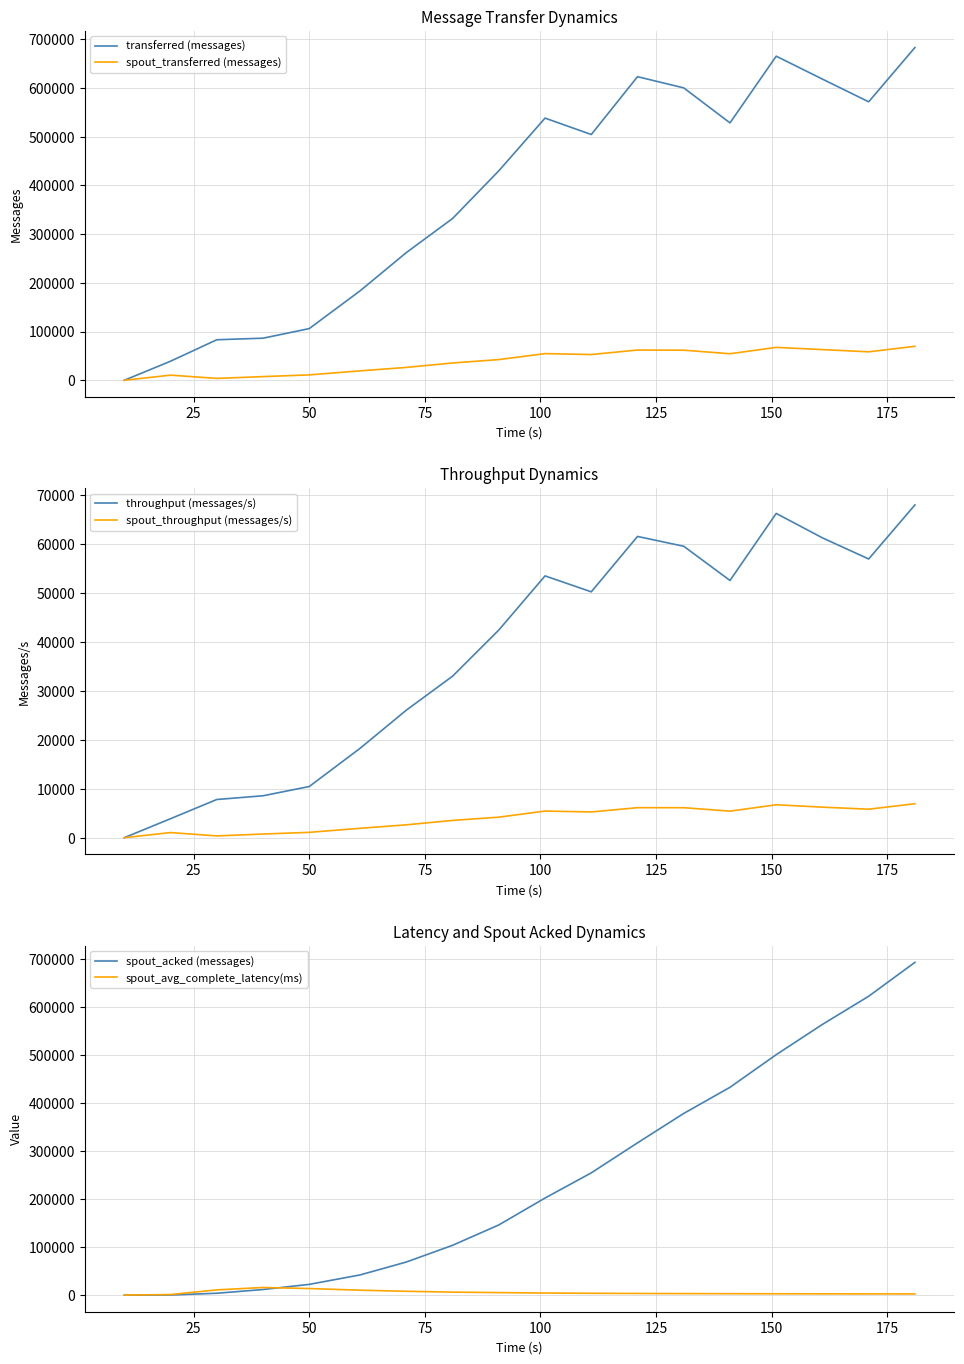

What are all the series names shown in the legend?

transferred (messages), spout_transferred (messages), throughput (messages/s), spout_throughput (messages/s), spout_acked (messages), spout_avg_complete_latency(ms)